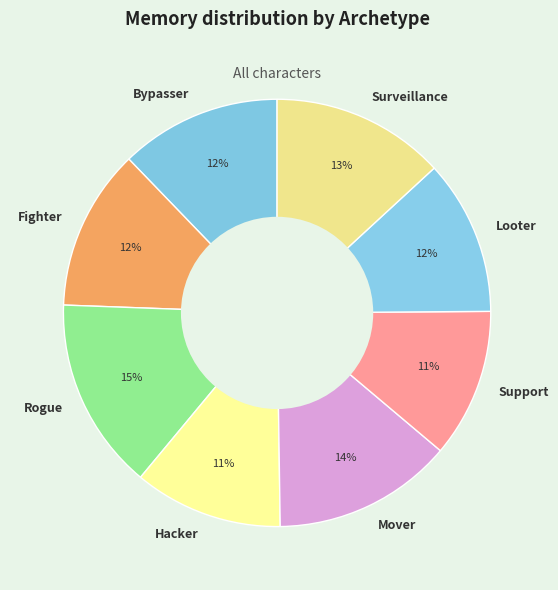

To the nearest percent, what is the difference between the Surveillance and Hacker slice percentages?

2%